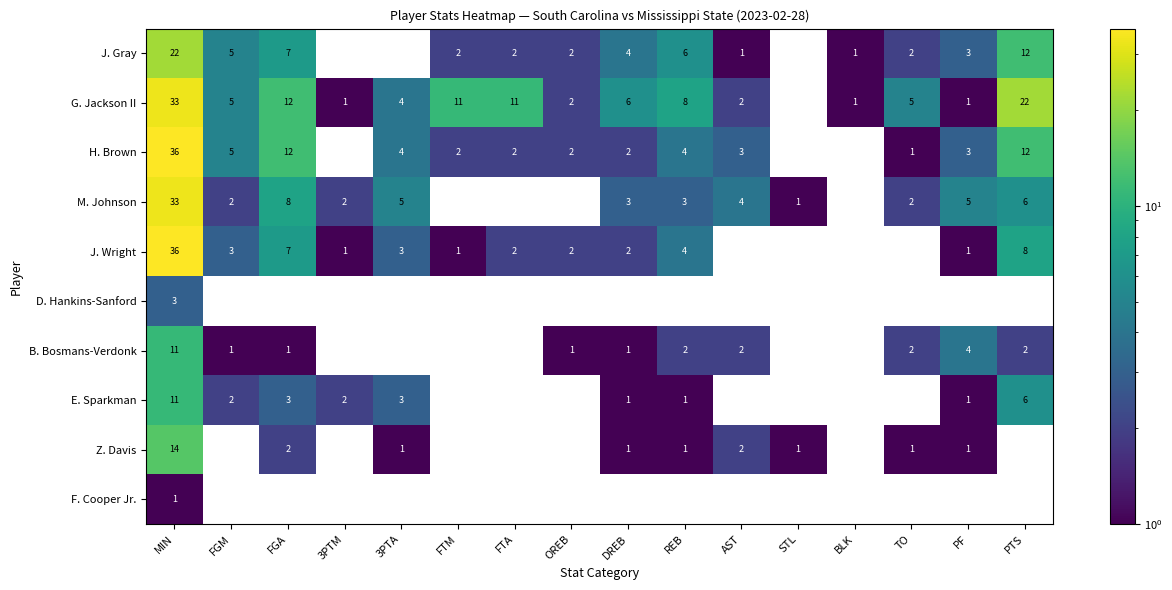

Is the value of F. Cooper Jr. at MIN greater than the value of M. Johnson at MIN?

No